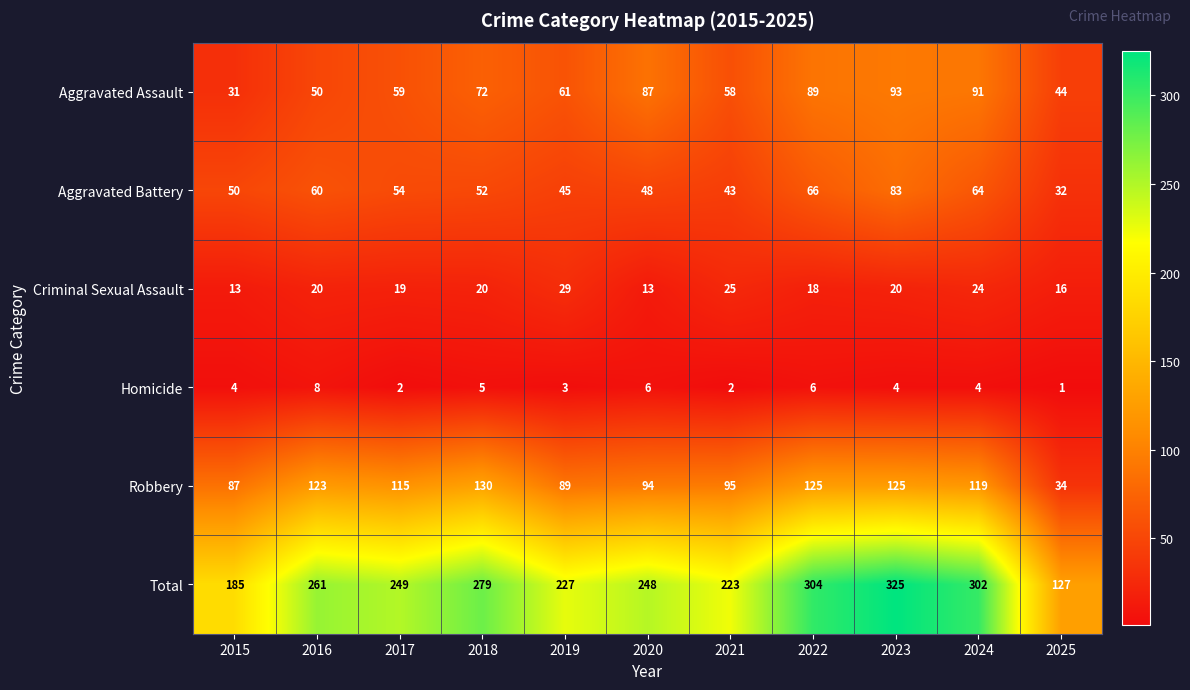

Between 2021 and 2024, which series saw the biggest shift?

Total